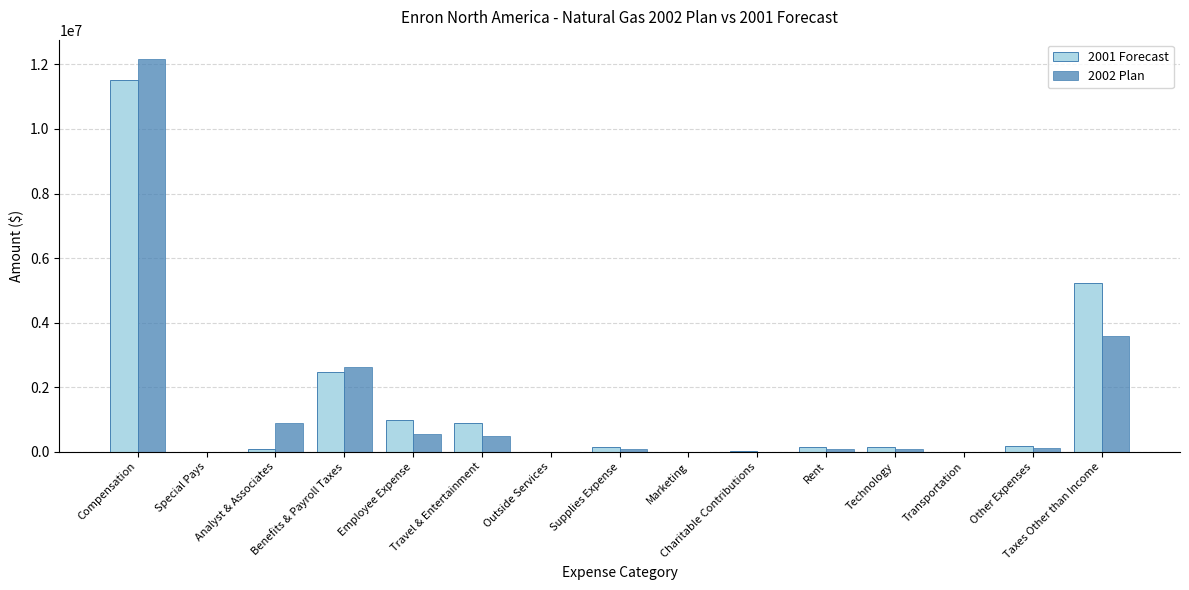

What is the greatest value displayed?

12159180.0